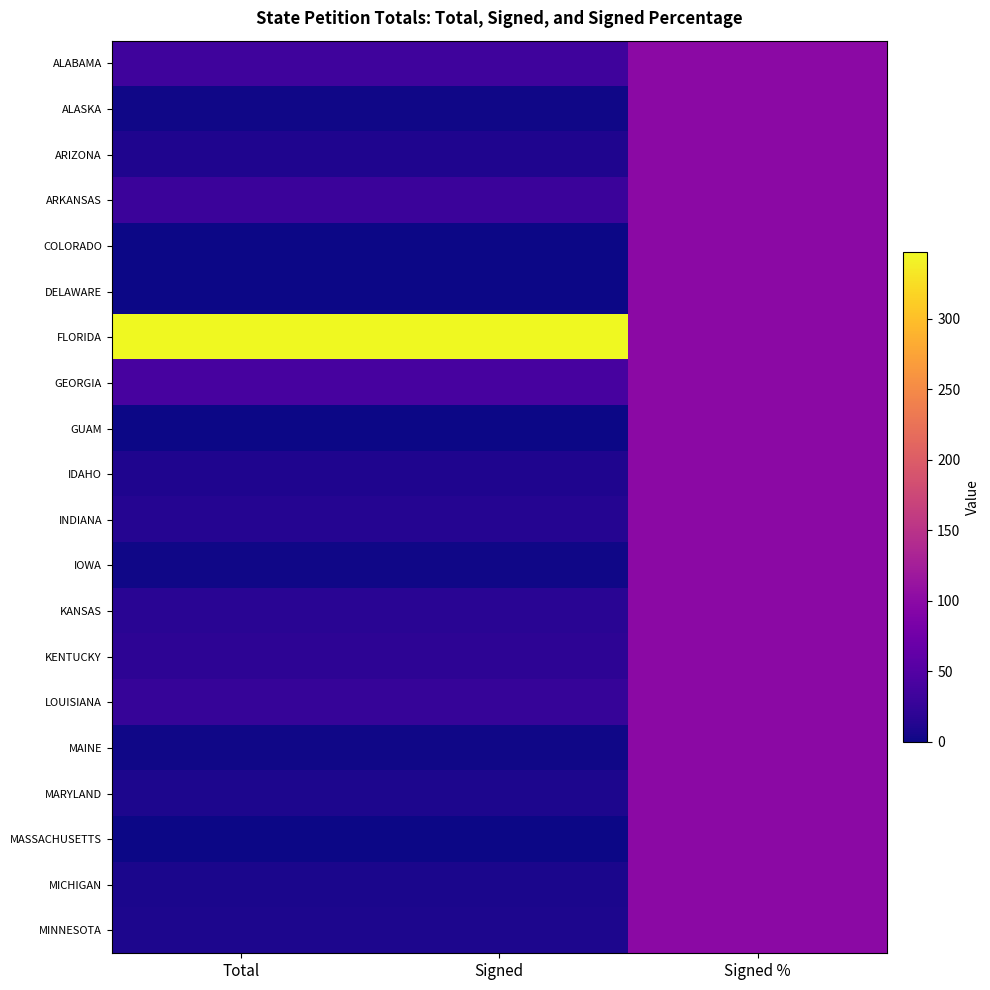

Which series has the largest total across all categories?

FLORIDA